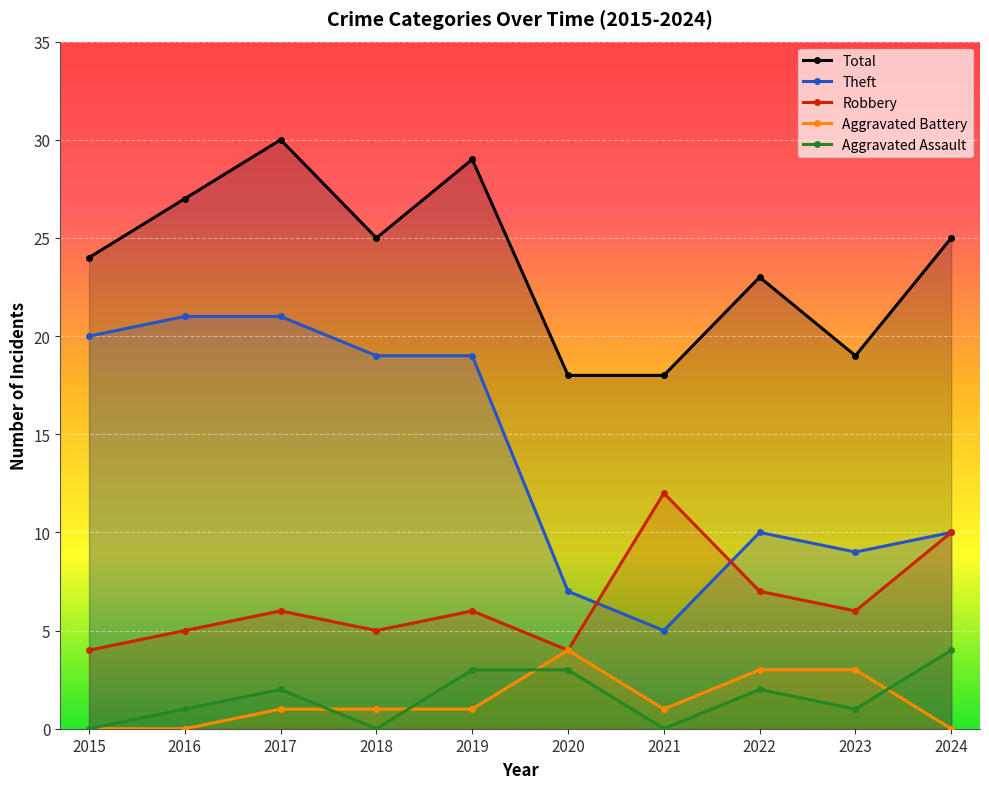

What is the value of the Theft point at the 10th from the left?

10